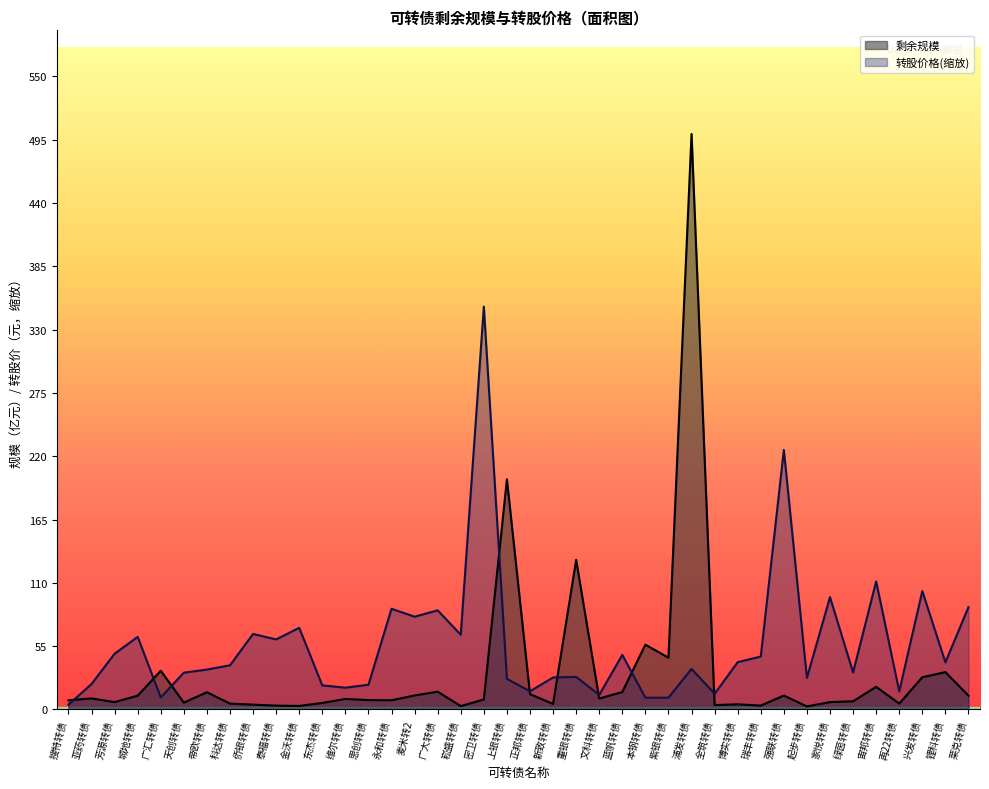

Which series has the largest total across all categories?

转股价格(缩放)